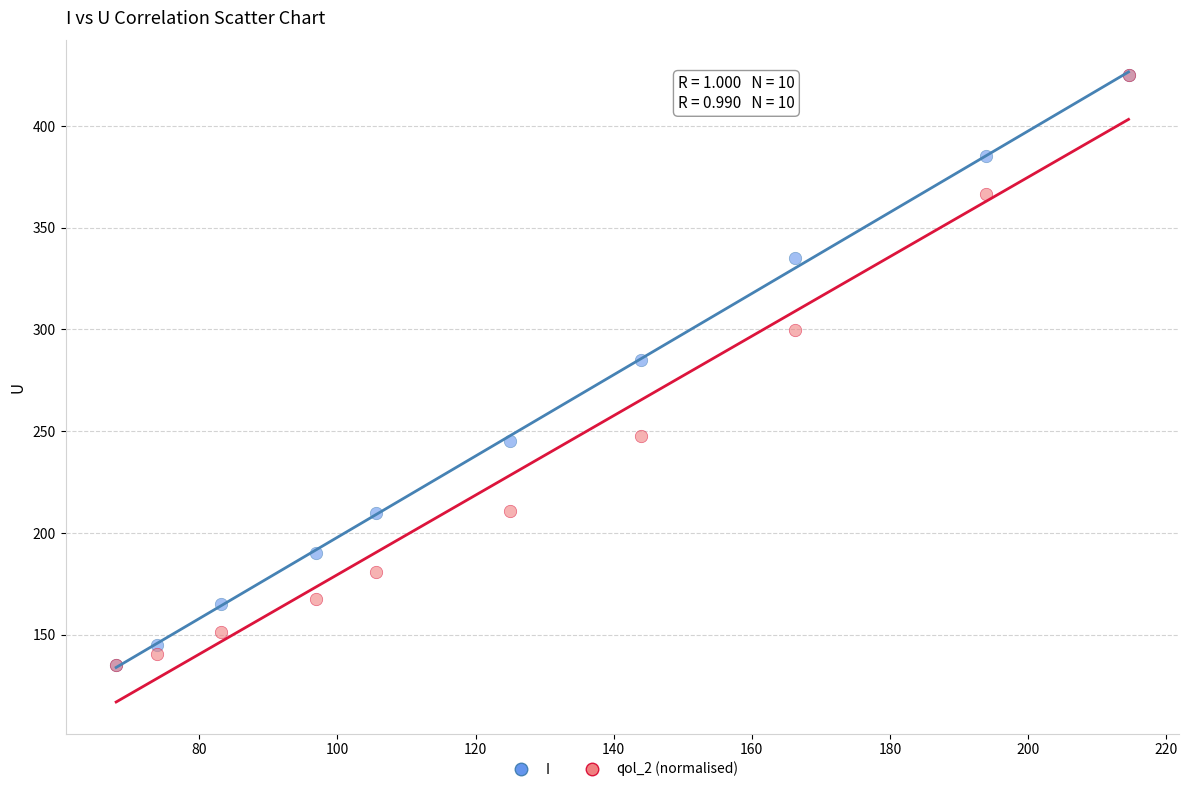

Across all series, what Y value is closest to 280?

285.0